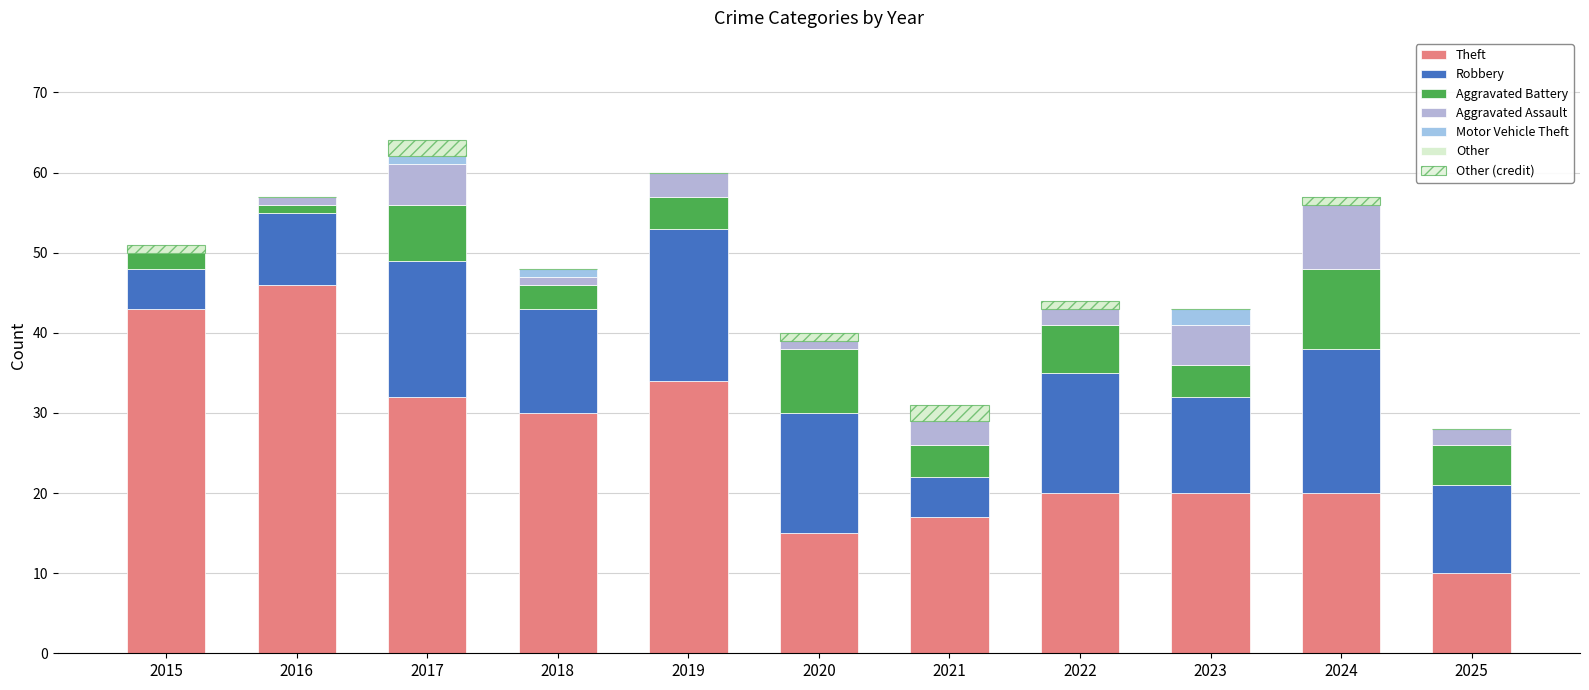

The Robbery series shows 19 at 2019. True or false?

True